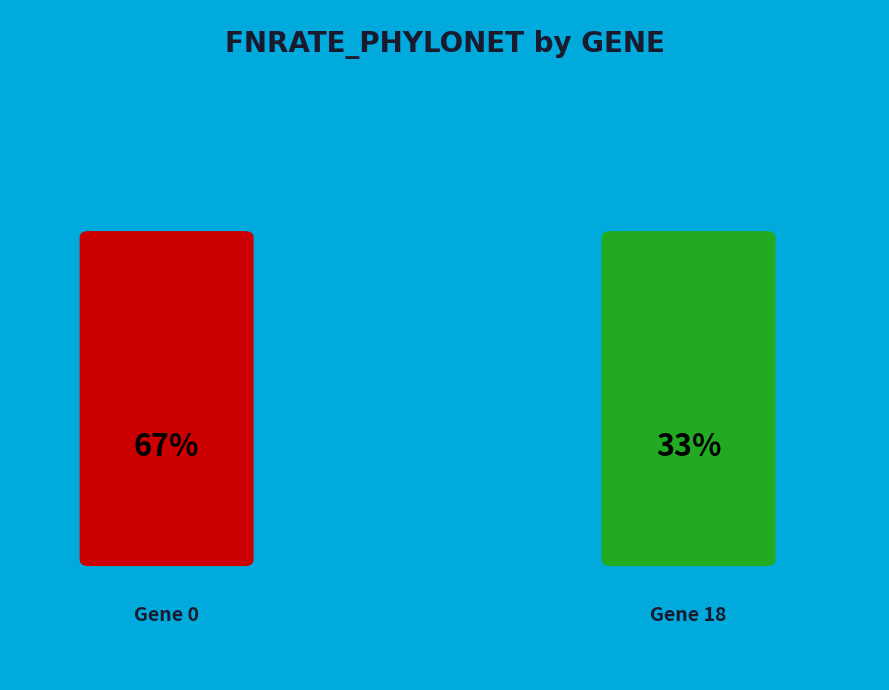

Does 0 represent more than half of the total?

Yes